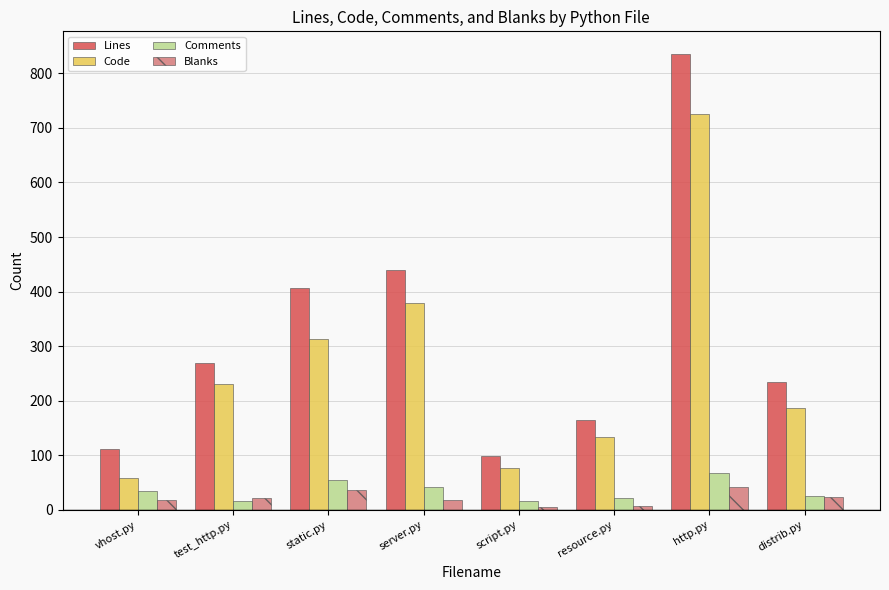

What is the difference between the Blanks values at http.py and resource.py?

34